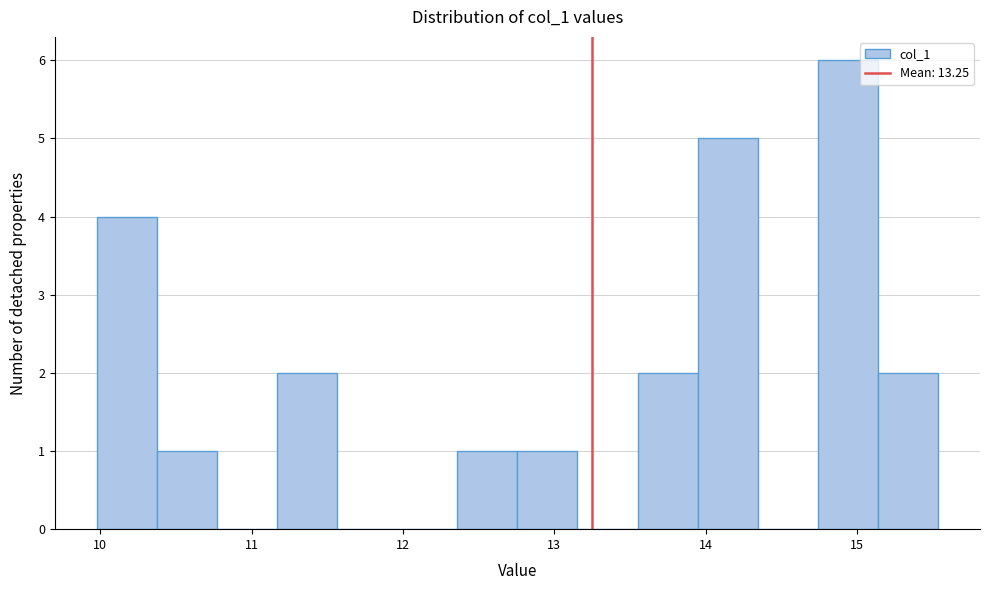

Read against the x-axis, roughly where is the centre of the tallest bar?

14.9